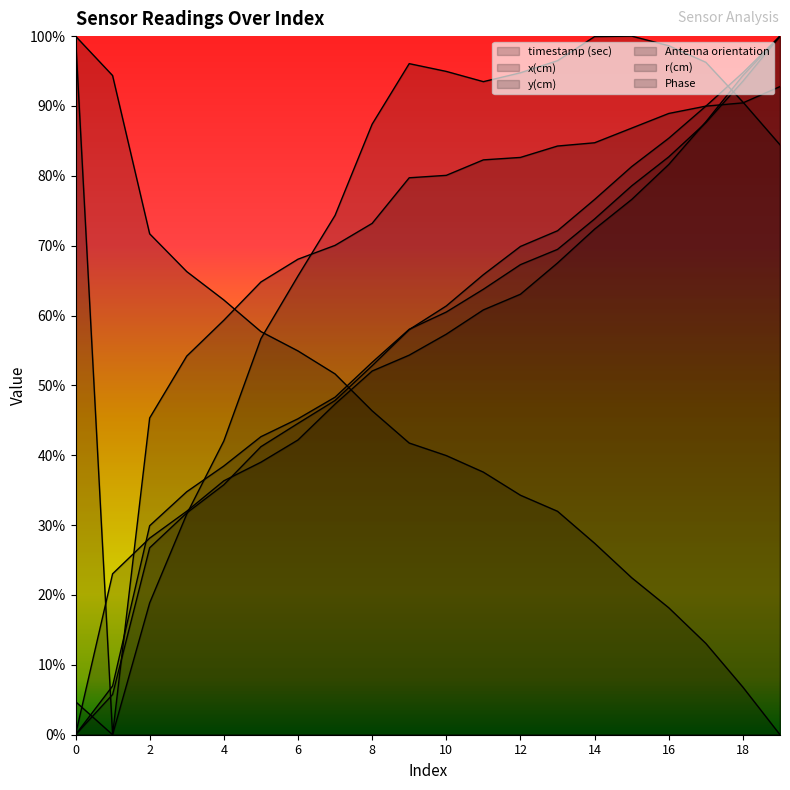

Reading right to left, list all the values displayed in this chart.

timestamp (sec): 1.0	0.9	0.9	0.9	0.8	0.8	0.7	0.7	0.7	0.6	0.6	0.5	0.5	0.4	0.4	0.4	0.3	0.3	0.1	0.0
x(cm): 1.0	0.9	0.9	0.8	0.8	0.7	0.7	0.7	0.6	0.6	0.6	0.5	0.5	0.5	0.4	0.4	0.3	0.3	0.1	0.0
y(cm): 0.0	0.1	0.1	0.2	0.2	0.3	0.3	0.3	0.4	0.4	0.4	0.5	0.5	0.5	0.6	0.6	0.7	0.7	0.9	1.0
Antenna orientation: 0.8	0.9	1.0	1.0	1.0	1.0	1.0	0.9	0.9	0.9	1.0	0.9	0.7	0.7	0.6	0.4	0.3	0.2	0.0	0.0
r(cm): 1.0	0.9	0.9	0.8	0.8	0.7	0.7	0.6	0.6	0.6	0.5	0.5	0.5	0.4	0.4	0.4	0.3	0.3	0.2	0.0
Phase: 0.9	0.9	0.9	0.9	0.9	0.8	0.8	0.8	0.8	0.8	0.8	0.7	0.7	0.7	0.6	0.6	0.5	0.5	0.0	1.0